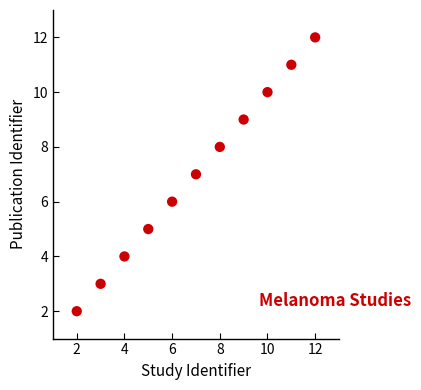

What is the range of X values (max minus min)?

10